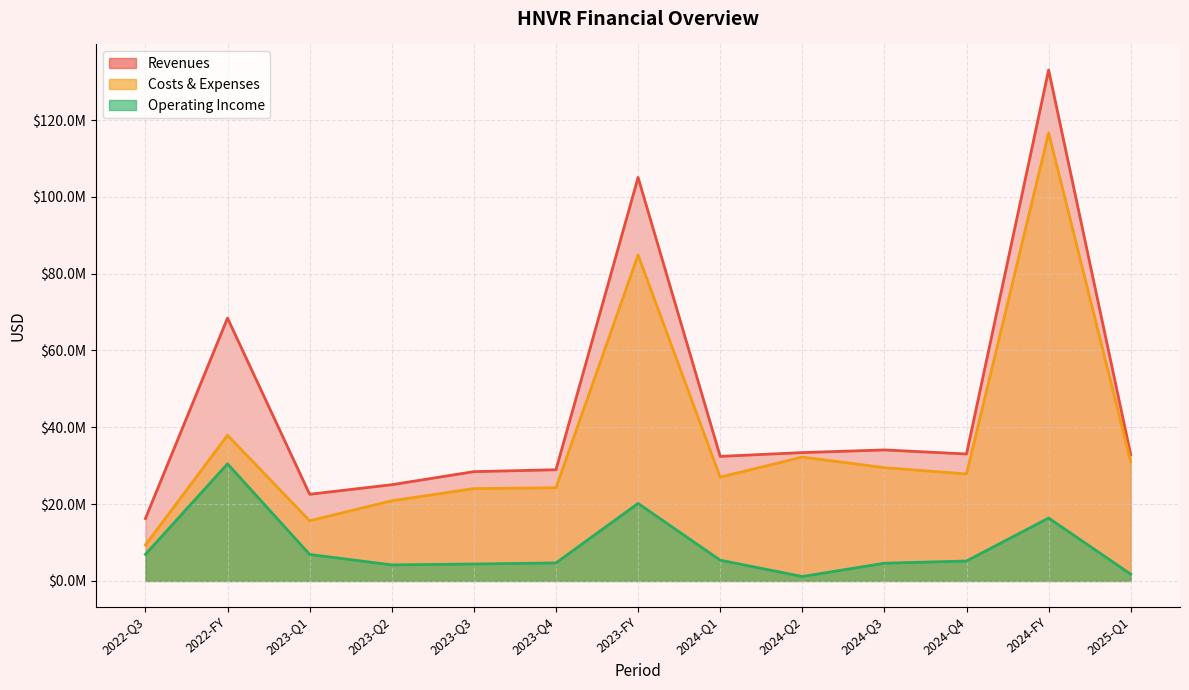

At which label is Revenues closest to 74640500?

2022-FY